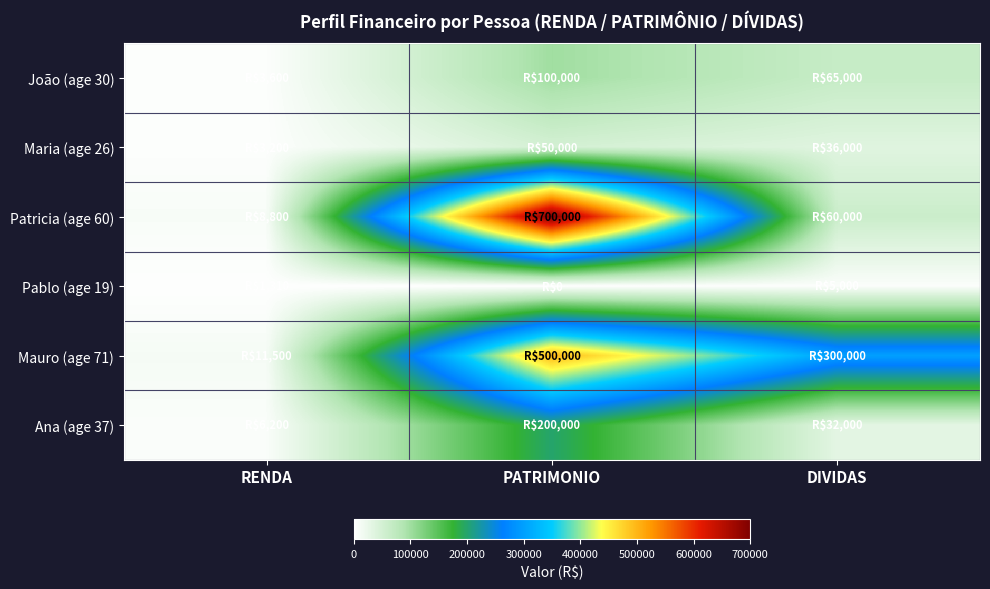

What is the spread (max minus min) of values at PATRIMONIO?

700000